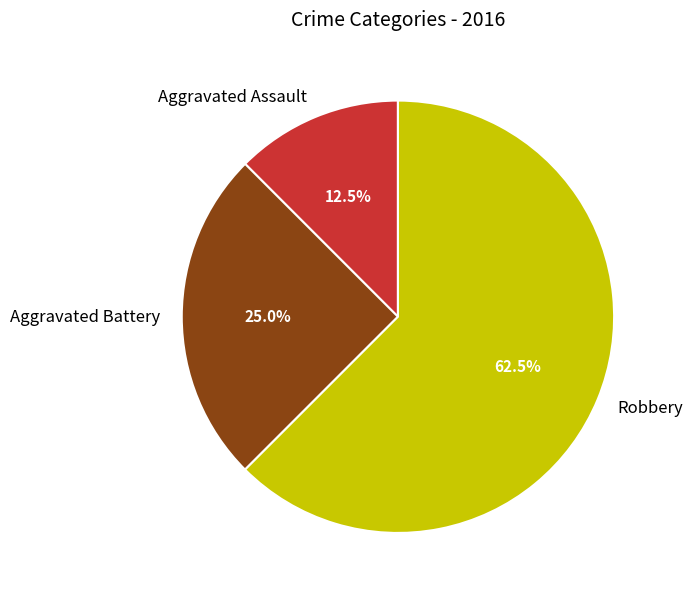

Is there any slice that represents more than half of the pie?

Yes